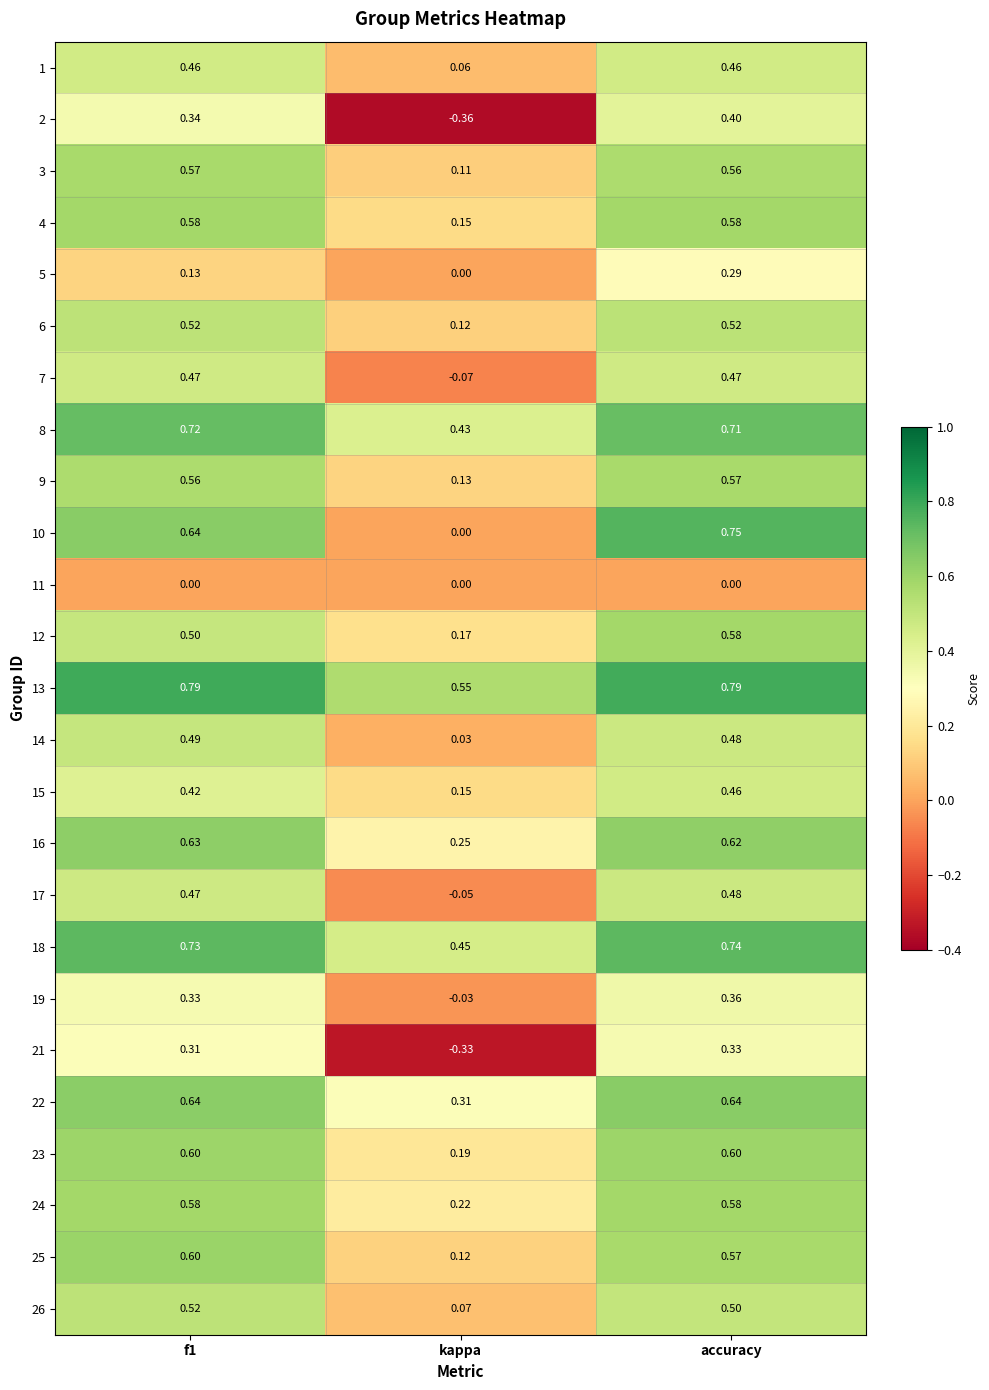

Between kappa and accuracy, which series saw the biggest shift?

2